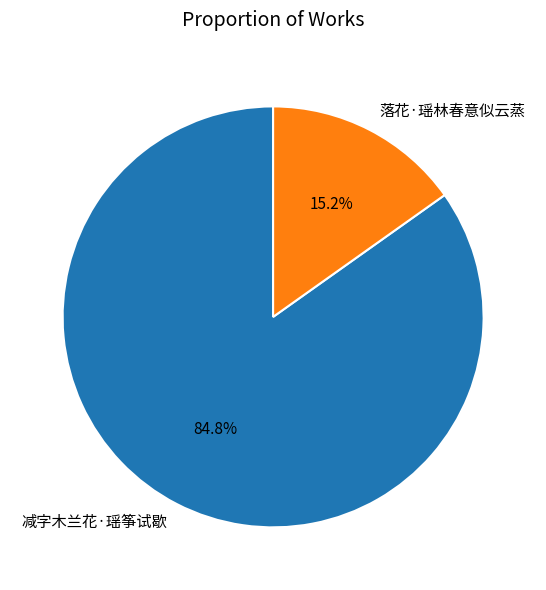

To the nearest percent, what is the difference between the 减字木兰花·瑶筝试歇 and 落花·瑶林春意似云蒸 slice percentages?

70%